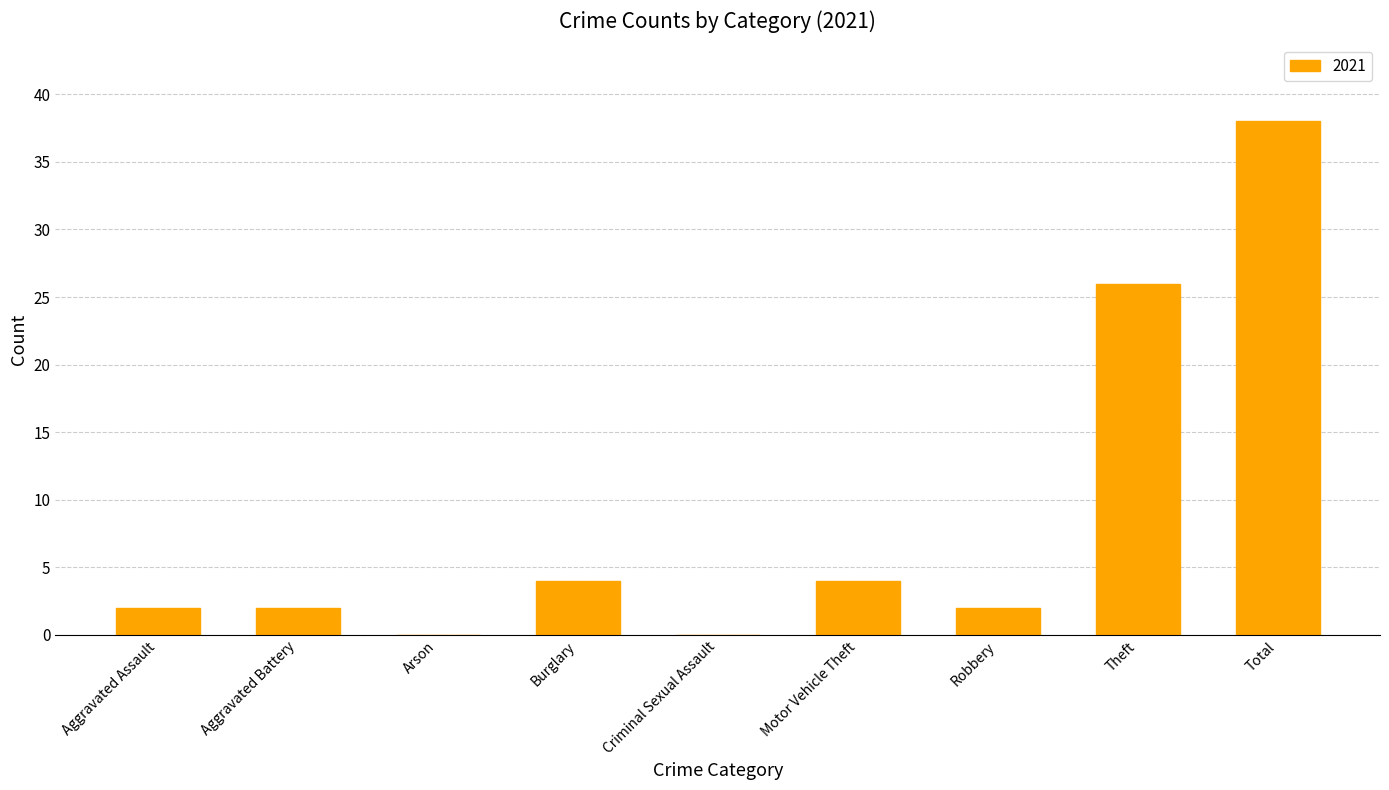

The chart shows a value of 42 at Theft. True or false?

False